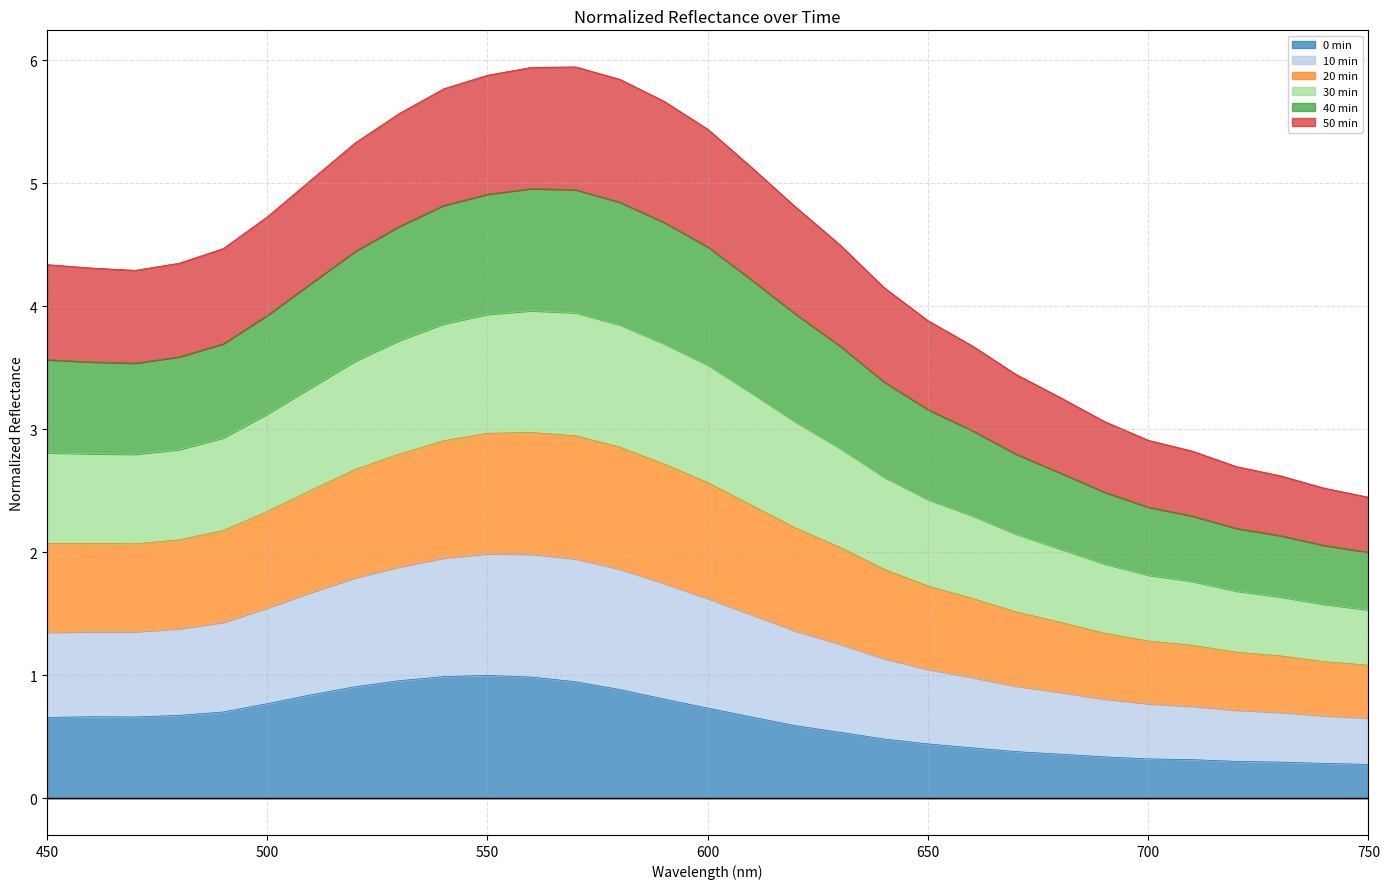

What is the highest value of the 0 min series?

1.0